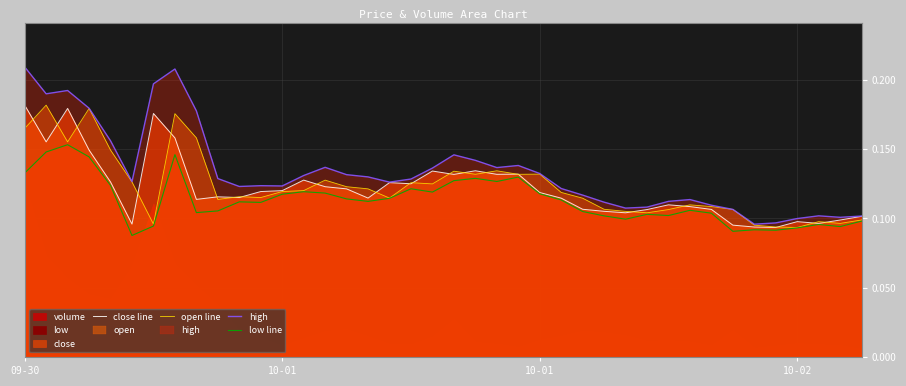

At which category does low line reach its first local valley?

5